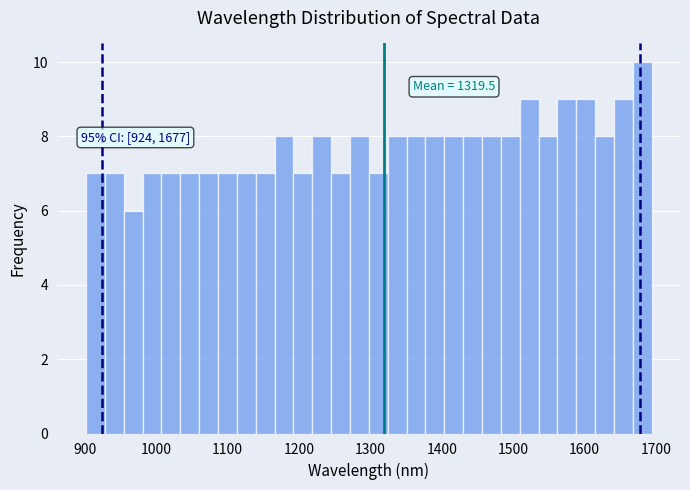

Around what value on the x-axis is the tallest bar? Give the approximate position of its centre, as read against the axis.

1680